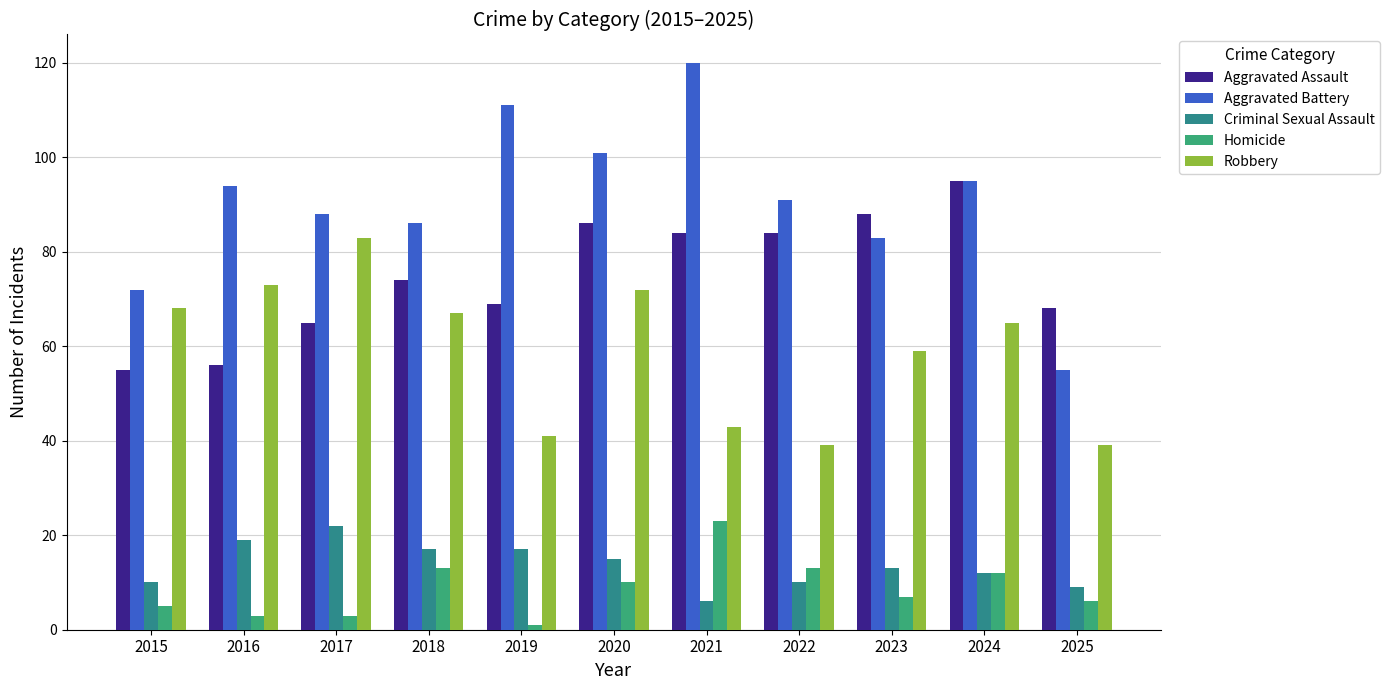

How many values in the Homicide series are below 7?

5